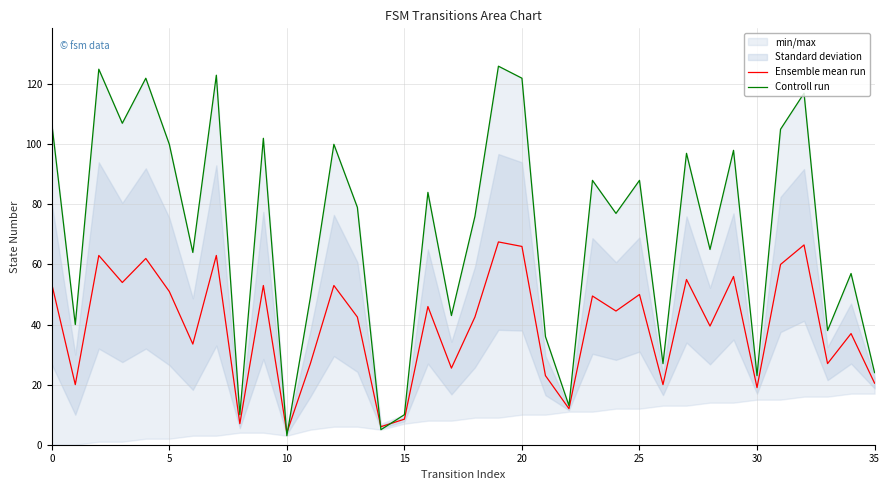

What is the sum of the Controll run values at 33 and 16?

122.0